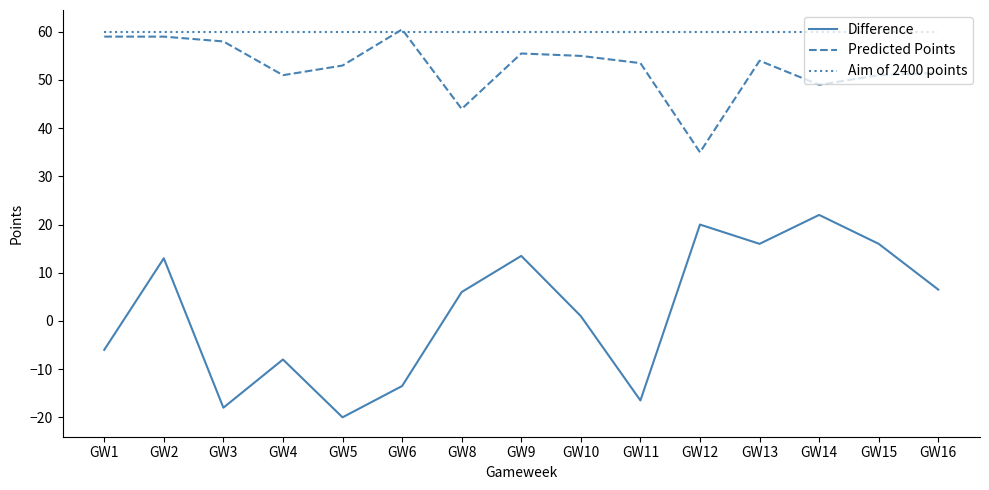

Which series has the largest range (max minus min)?

Difference